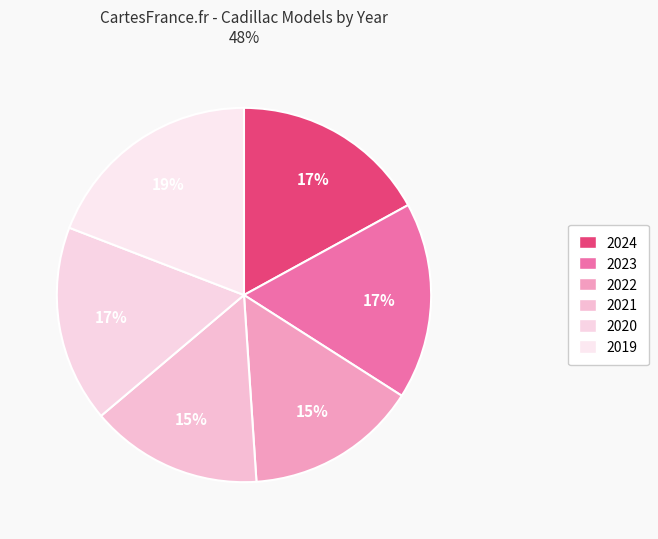

How many slices are in this pie chart?

6